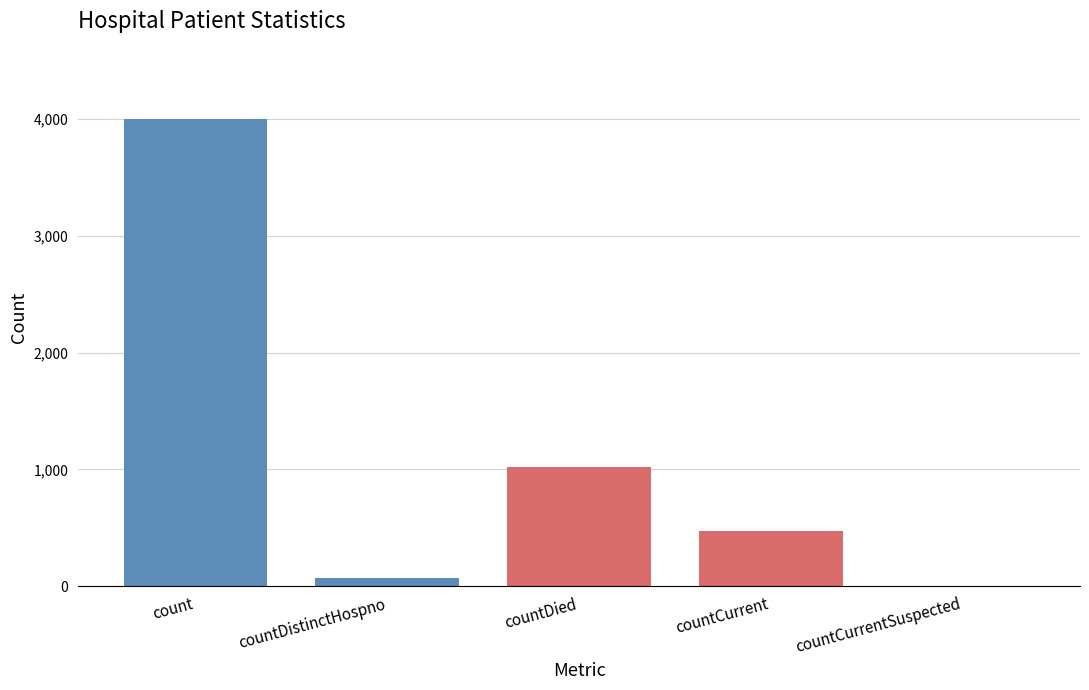

What is the greatest value displayed?

4000